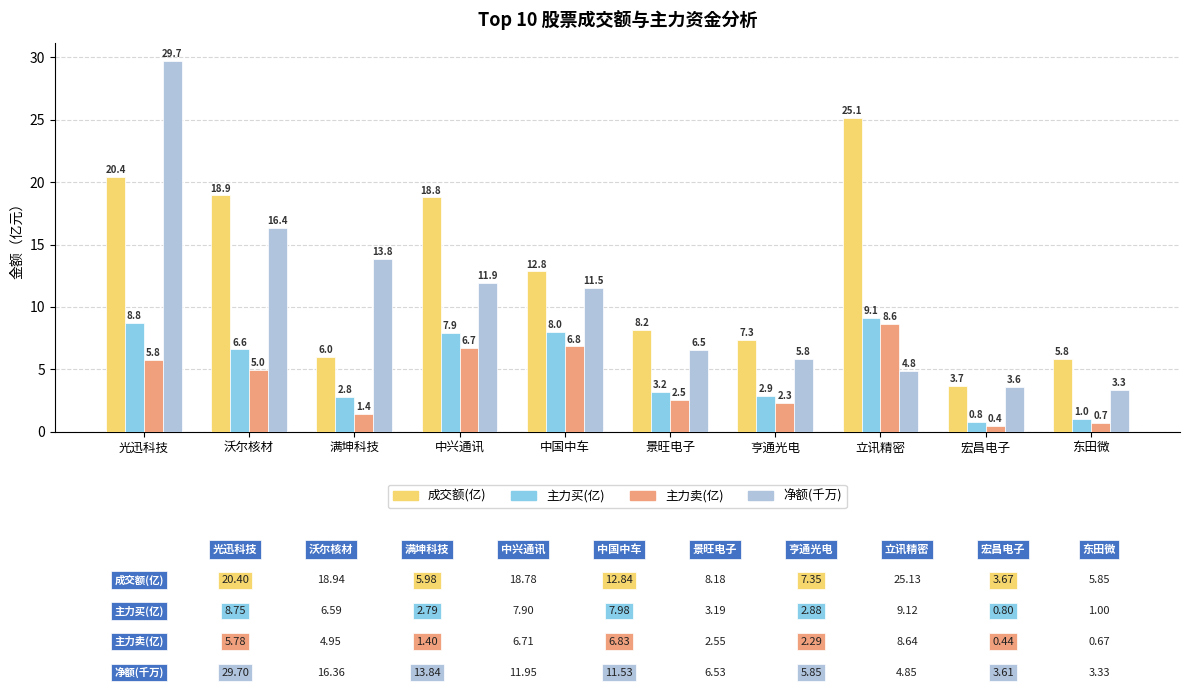

What is the label of the 2nd bar from the right?

宏昌电子